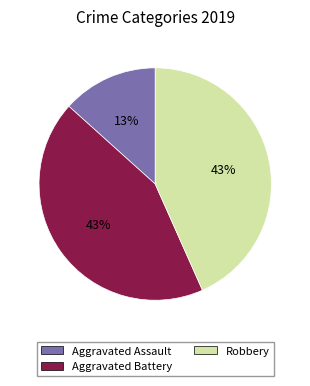

Count the number of slices in the pie.

3